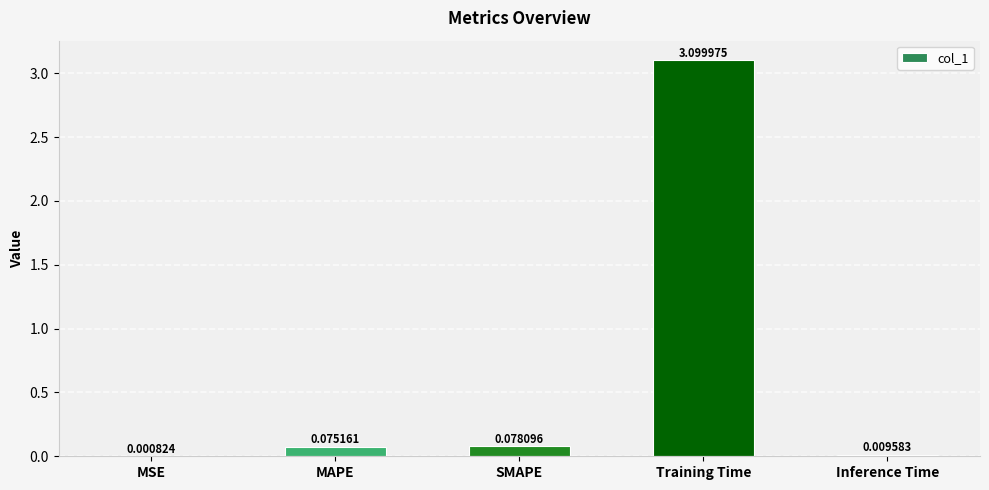

How many series are shown in this chart?

1